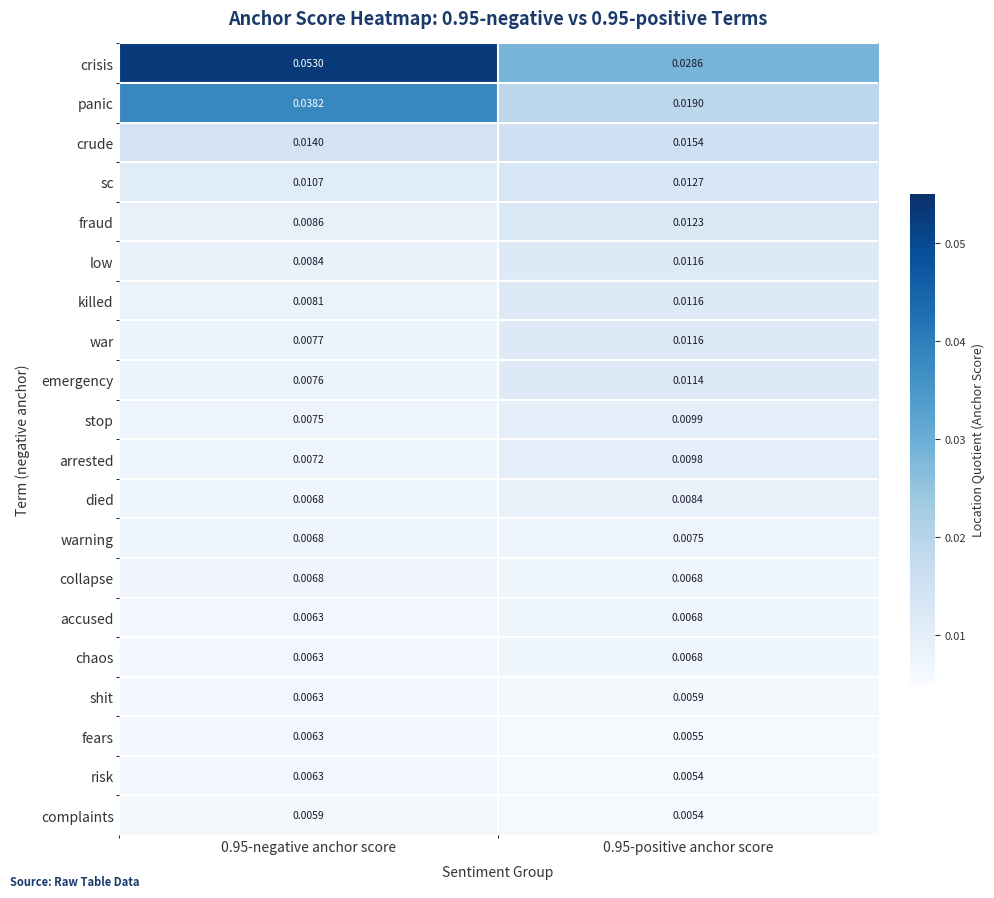

Which category has the lowest value across all series?

0.95-positive anchor score